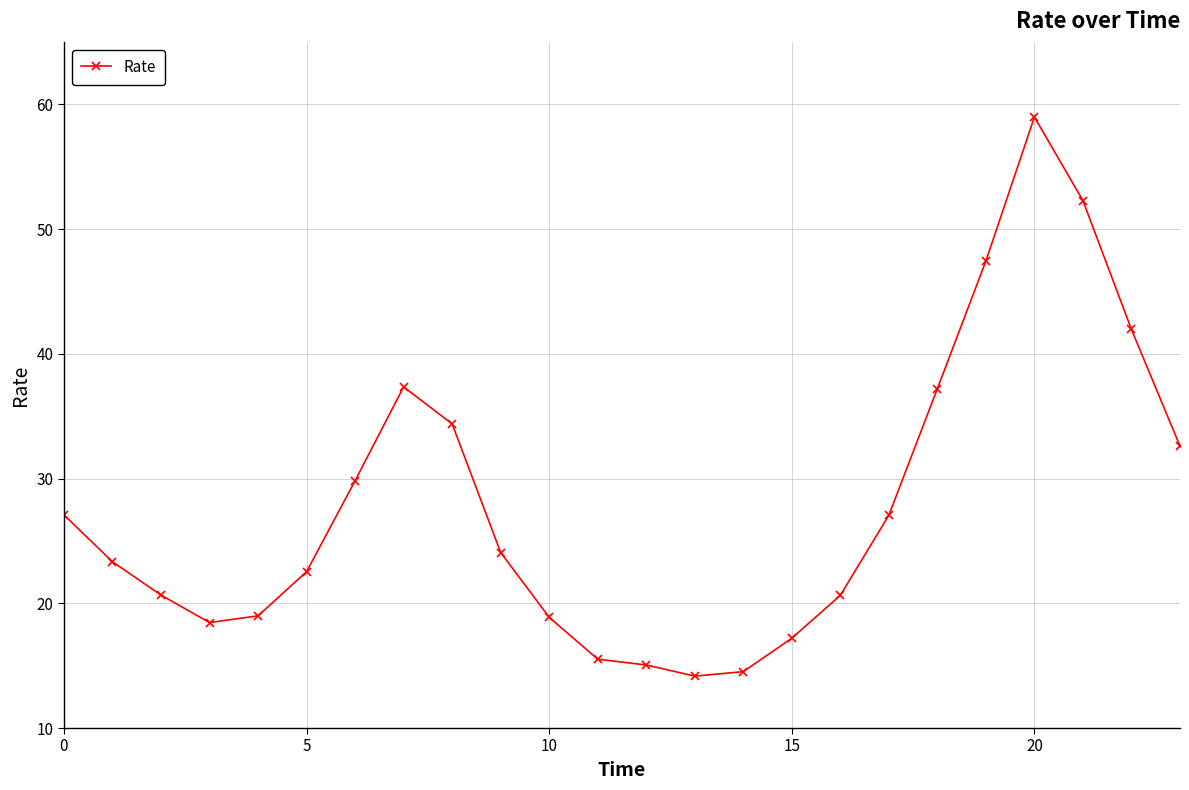

What is the minimum value shown in the chart?

14.2